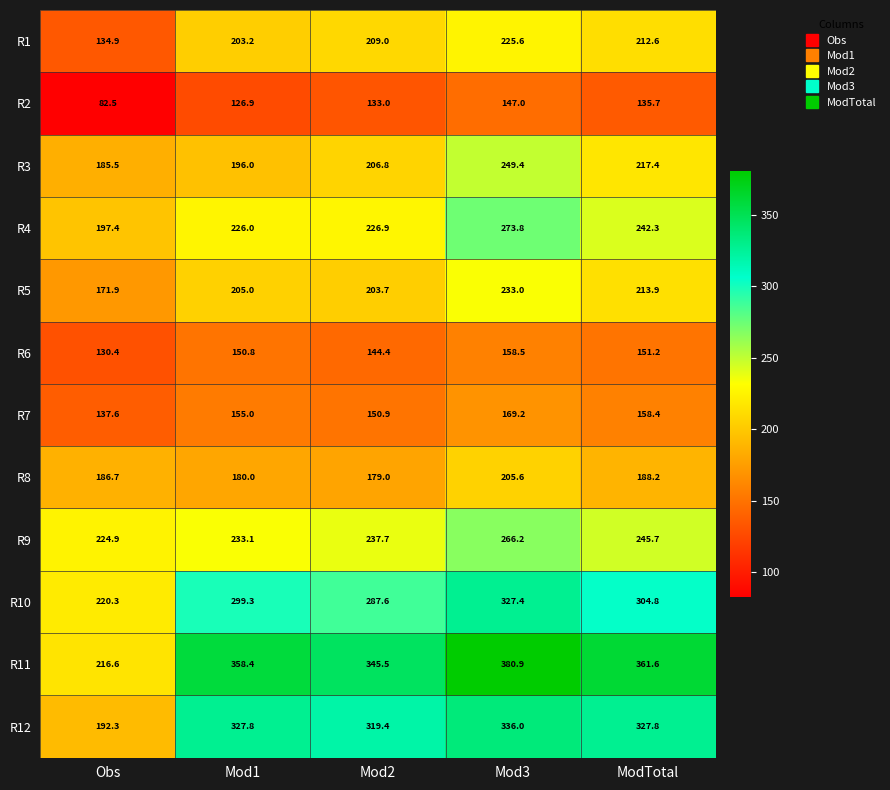

What is the total value across all series at Obs?

2081.0